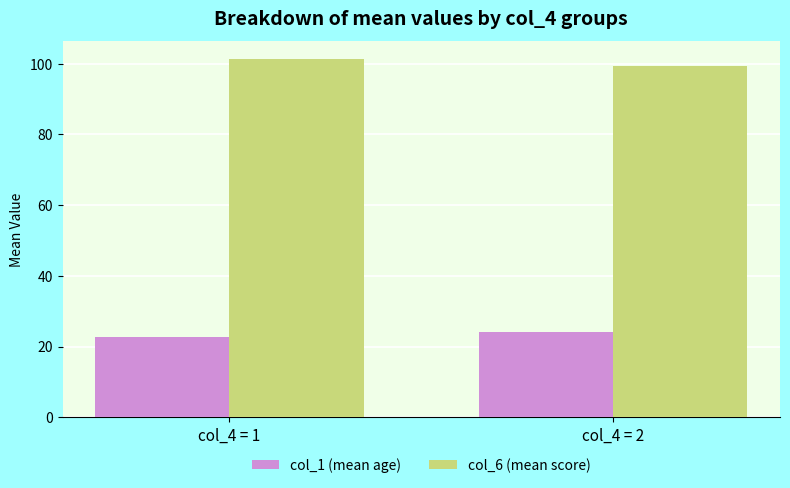

How many data points in col_6 (mean score) are less than 101?

1